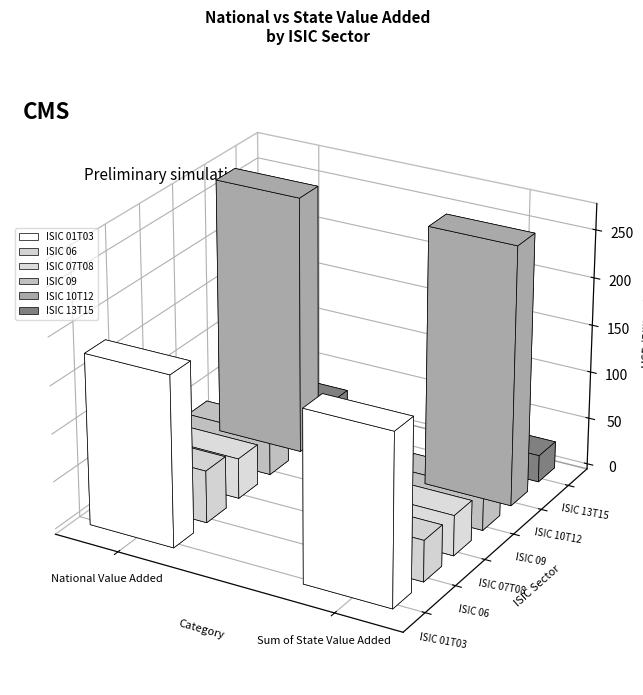

How many bars are there in total?

12